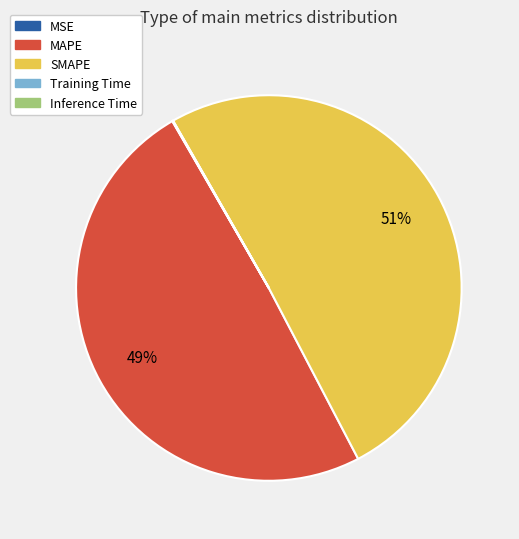

To the nearest percent, what portion does MAPE represent?

49%